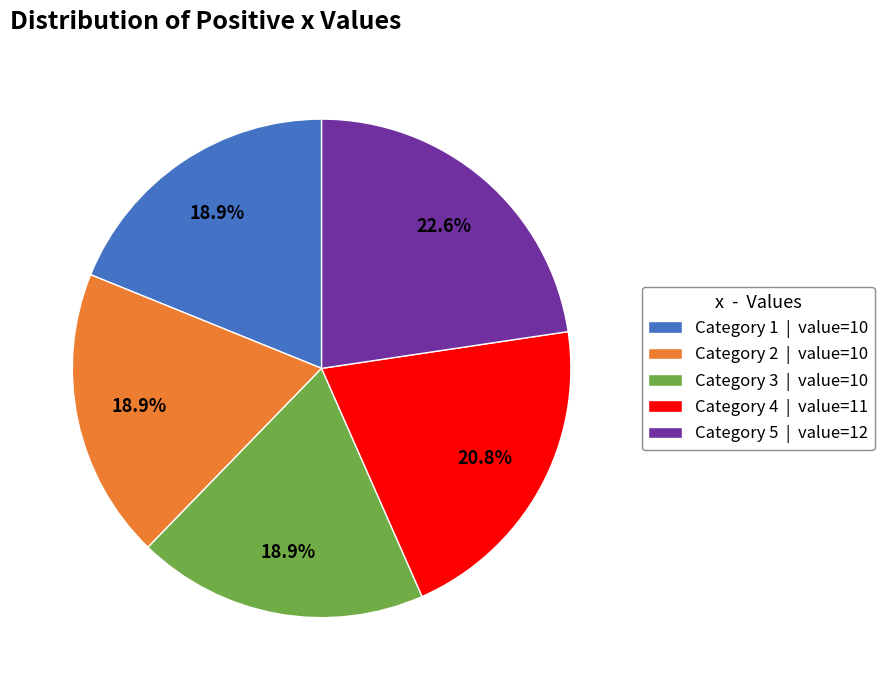

Count the number of slices in the pie.

5